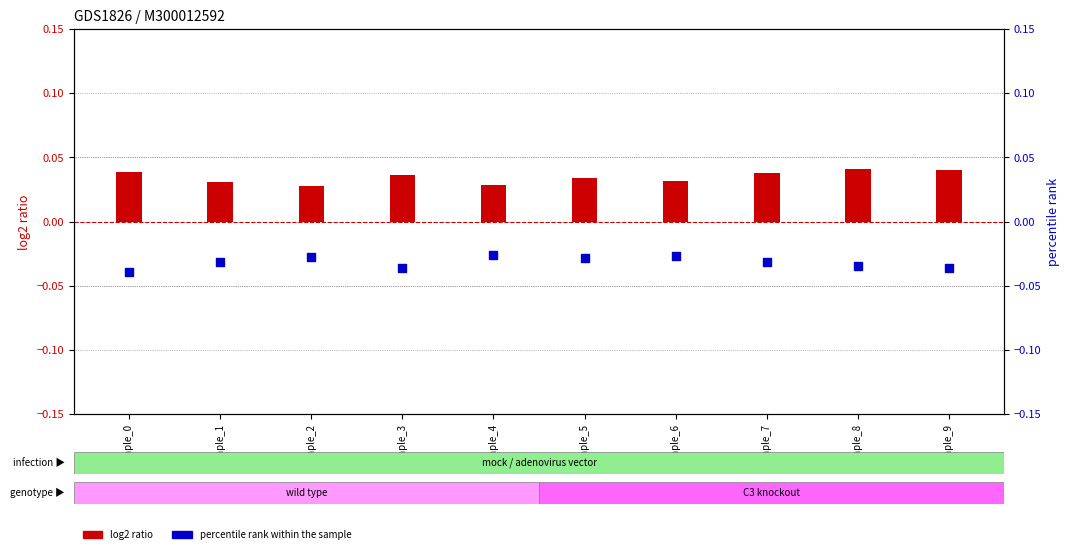

Which series reaches the minimum Y coordinate?

percentile rank within the sample